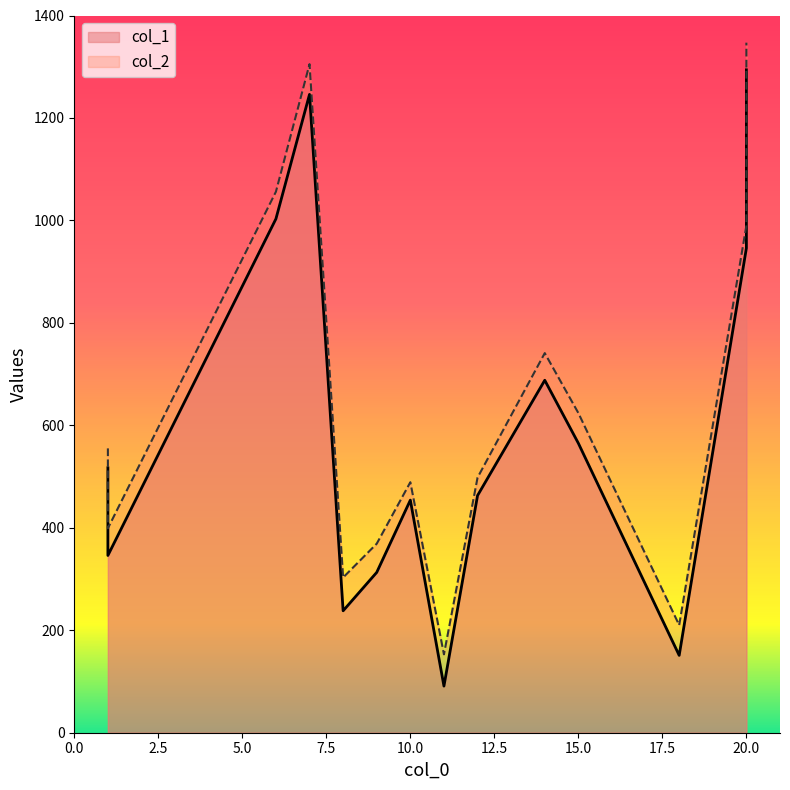

List the series in order of their peak value, lowest first.

col_1, col_2